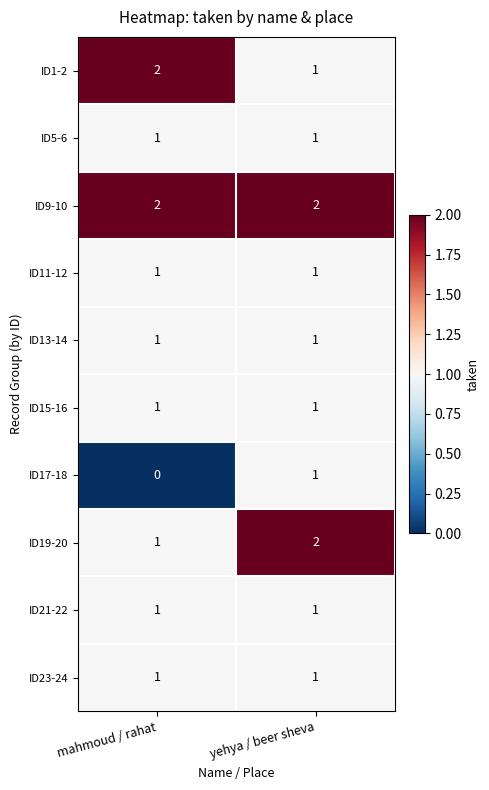

Reading left to right, list all the values displayed in this chart.

ID1-2: mahmoud / rahat=2	yehya / beer sheva=1
ID5-6: mahmoud / rahat=1	yehya / beer sheva=1
ID9-10: mahmoud / rahat=2	yehya / beer sheva=2
ID11-12: mahmoud / rahat=1	yehya / beer sheva=1
ID13-14: mahmoud / rahat=1	yehya / beer sheva=1
ID15-16: mahmoud / rahat=1	yehya / beer sheva=1
ID17-18: mahmoud / rahat=0	yehya / beer sheva=1
ID19-20: mahmoud / rahat=1	yehya / beer sheva=2
ID21-22: mahmoud / rahat=1	yehya / beer sheva=1
ID23-24: mahmoud / rahat=1	yehya / beer sheva=1